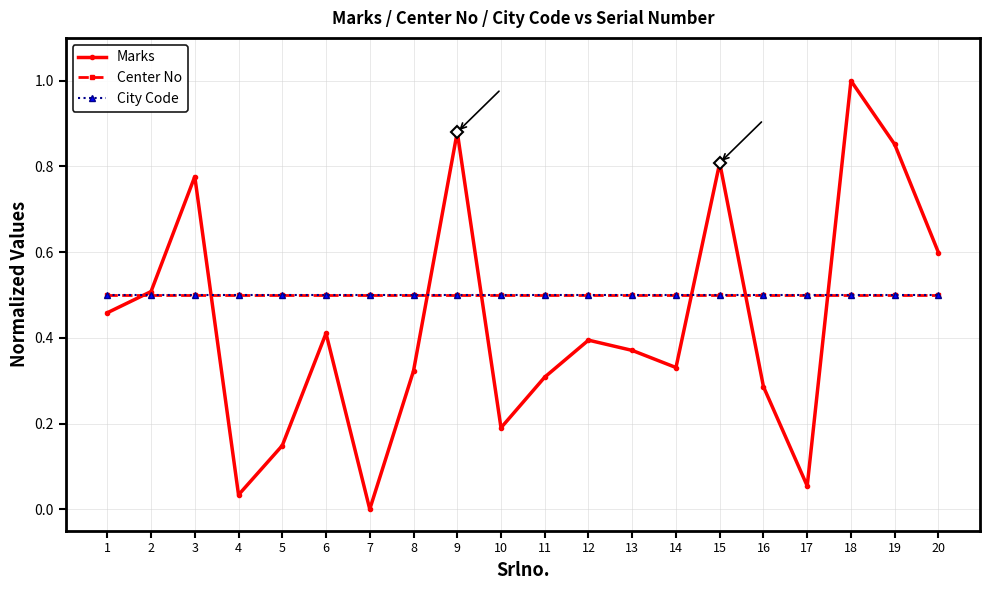

Does the chart have visible grid lines?

Yes